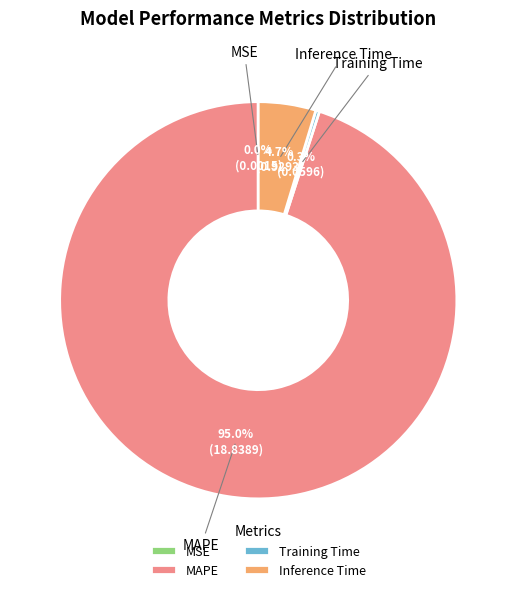

Does MAPE account for over 50% of the chart?

Yes